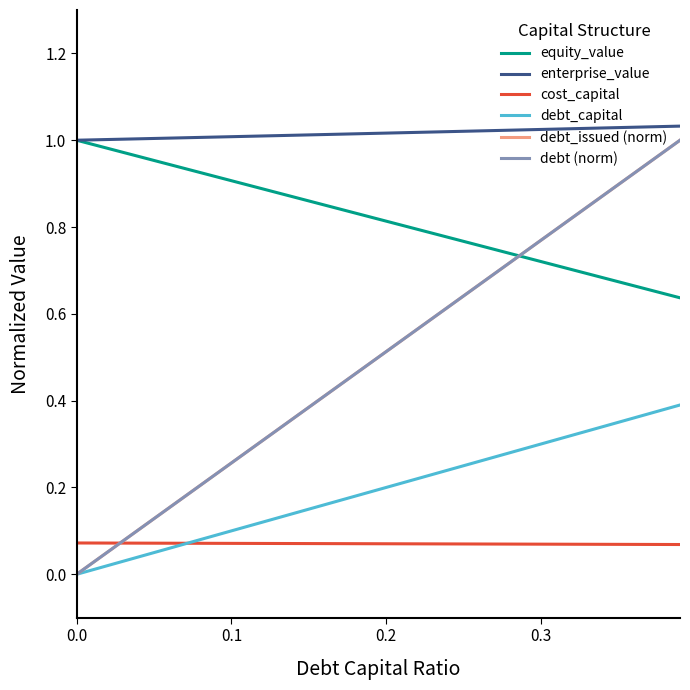

Does the chart display data point markers on the line(s)?

No